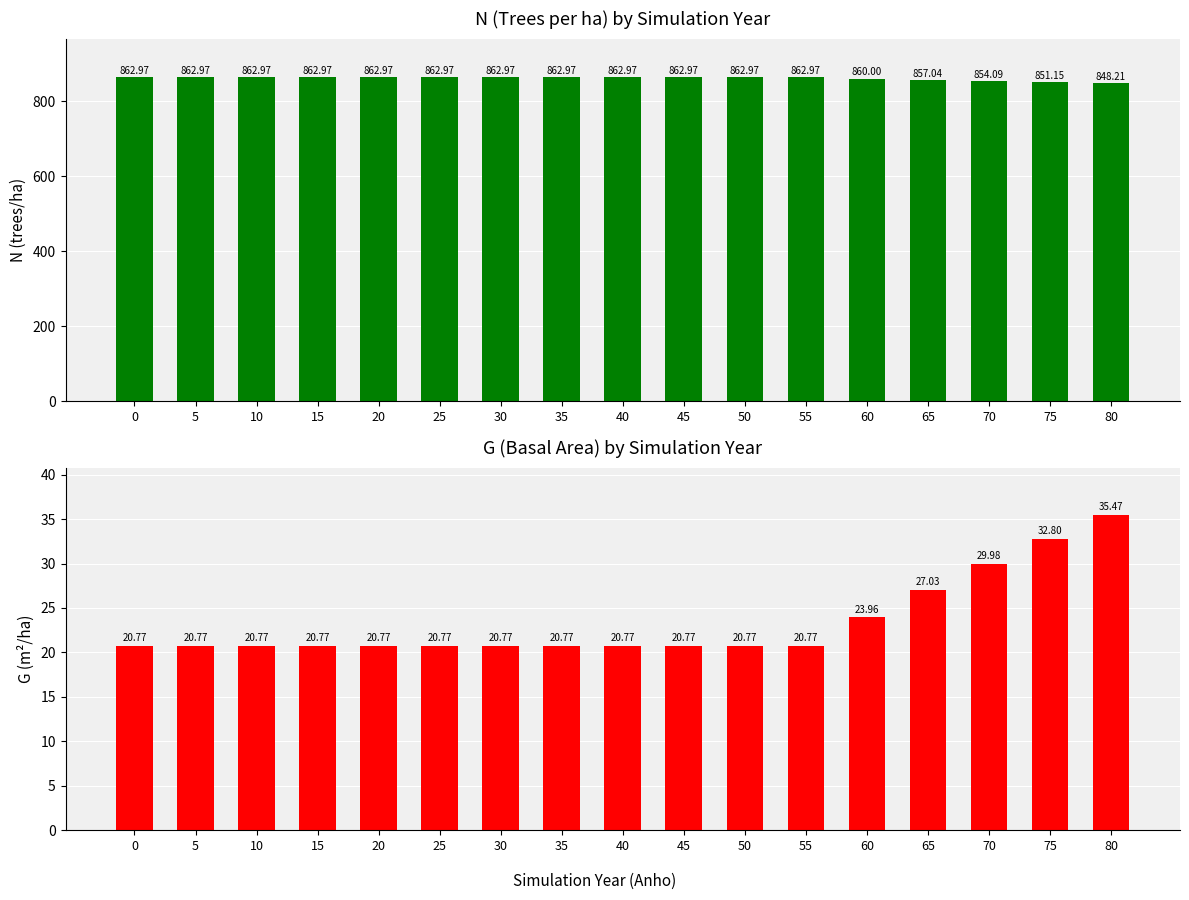

Reading right to left, extract all data points from this chart.

N: 80=848.2	75=851.1	70=854.1	65=857.0	60=860.0	55=863.0	50=863.0	45=863.0	40=863.0	35=863.0	30=863.0	25=863.0	20=863.0	15=863.0	10=863.0	5=863.0	0=863.0
G: 80=35.5	75=32.8	70=30.0	65=27.0	60=24.0	55=20.8	50=20.8	45=20.8	40=20.8	35=20.8	30=20.8	25=20.8	20=20.8	15=20.8	10=20.8	5=20.8	0=20.8